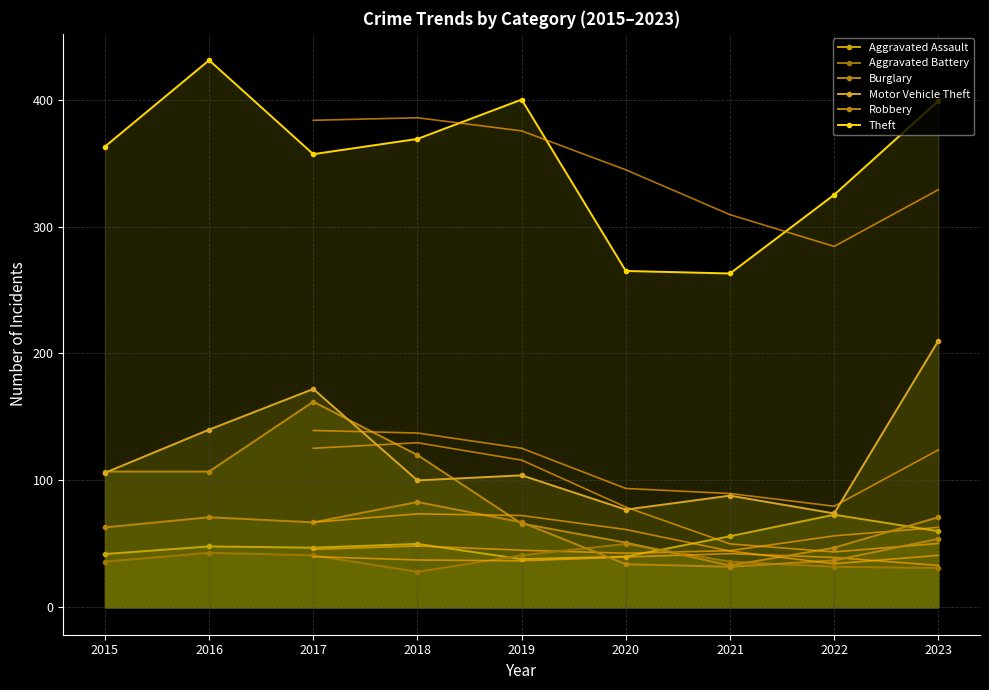

What are all the series names shown in the legend?

Aggravated Assault, Aggravated Battery, Burglary, Motor Vehicle Theft, Robbery, Theft